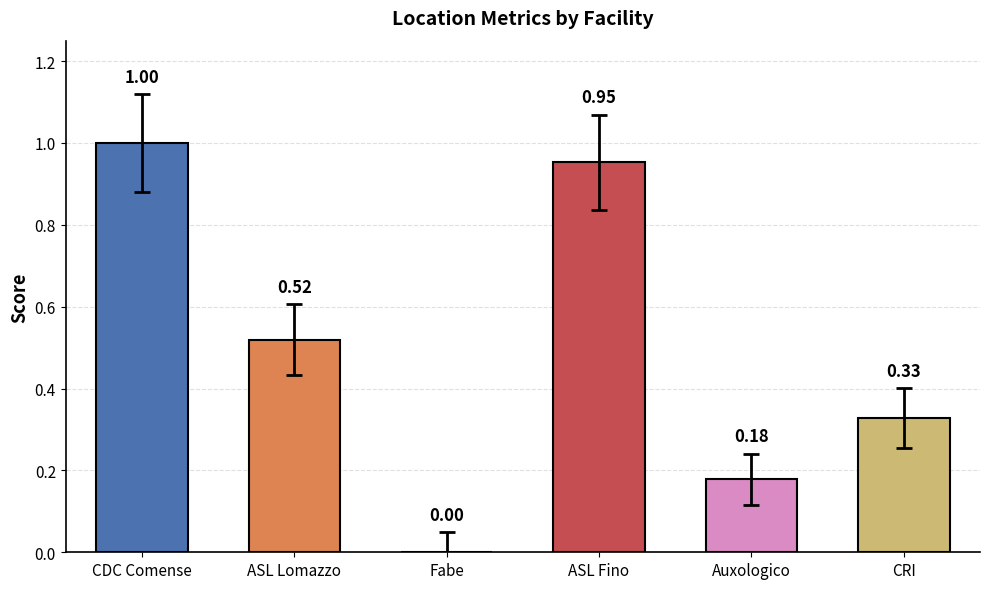

What is the sum of the values at Auxologico and CDC Comense?

1.2